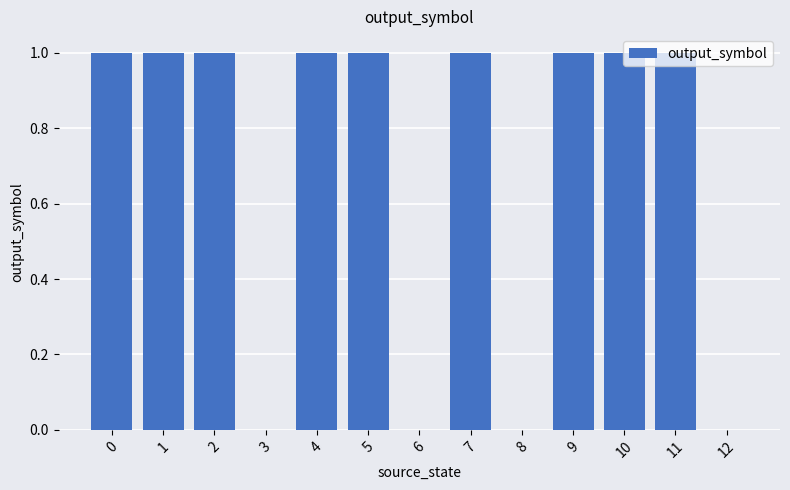

What is the ratio of the value at 2 to the value at 0?

1.0